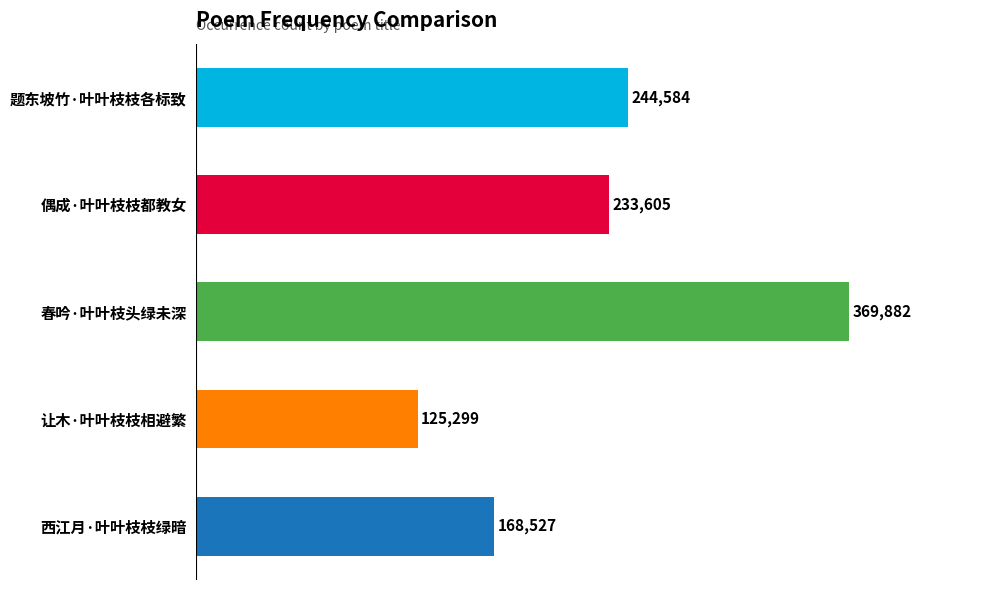

At which label is the value closest to 247590?

题东坡竹·叶叶枝枝各标致